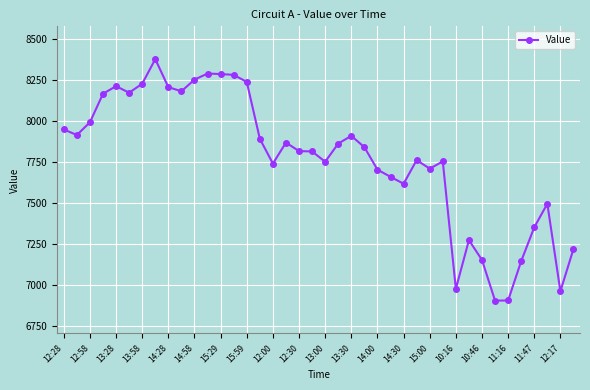

How many lines are shown in the chart?

1